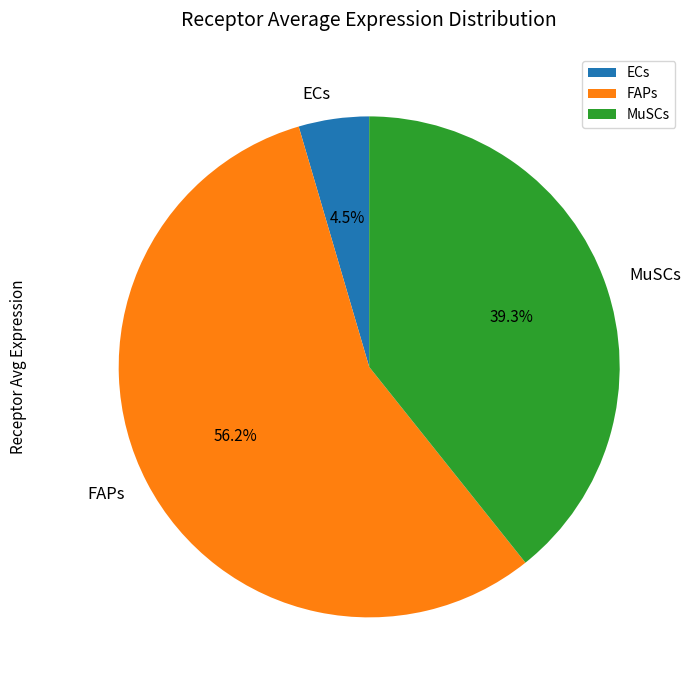

To the nearest percent, what is the difference between the largest and smallest slice percentages?

52%